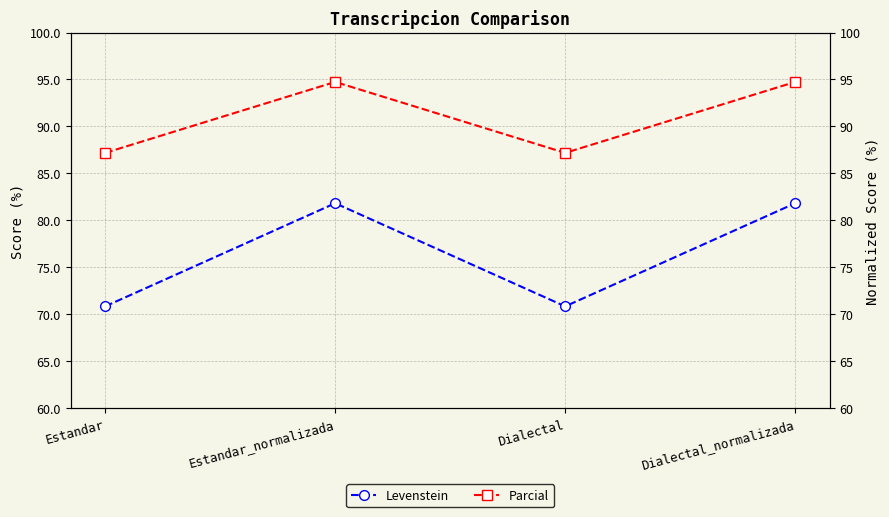

Does the chart display data point markers on the line(s)?

Yes